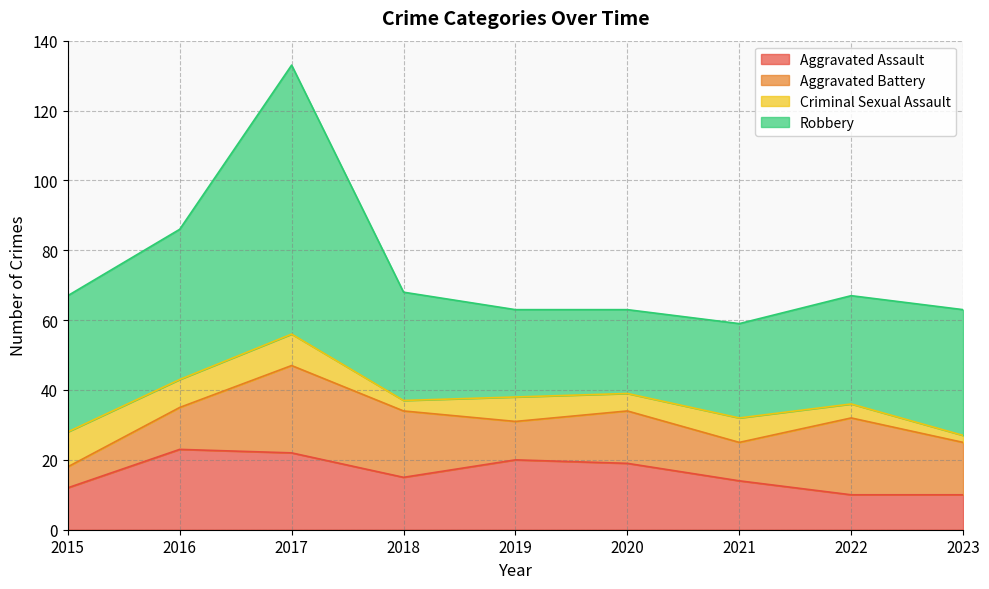

What is the spread (max minus min) of values at 2015?

33